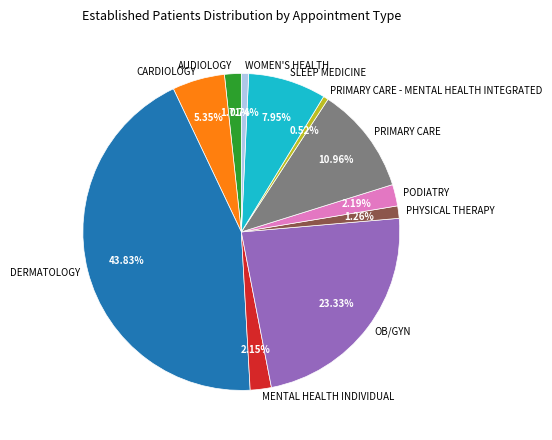

Do DERMATOLOGY and PRIMARY CARE together represent more than half of the pie?

Yes